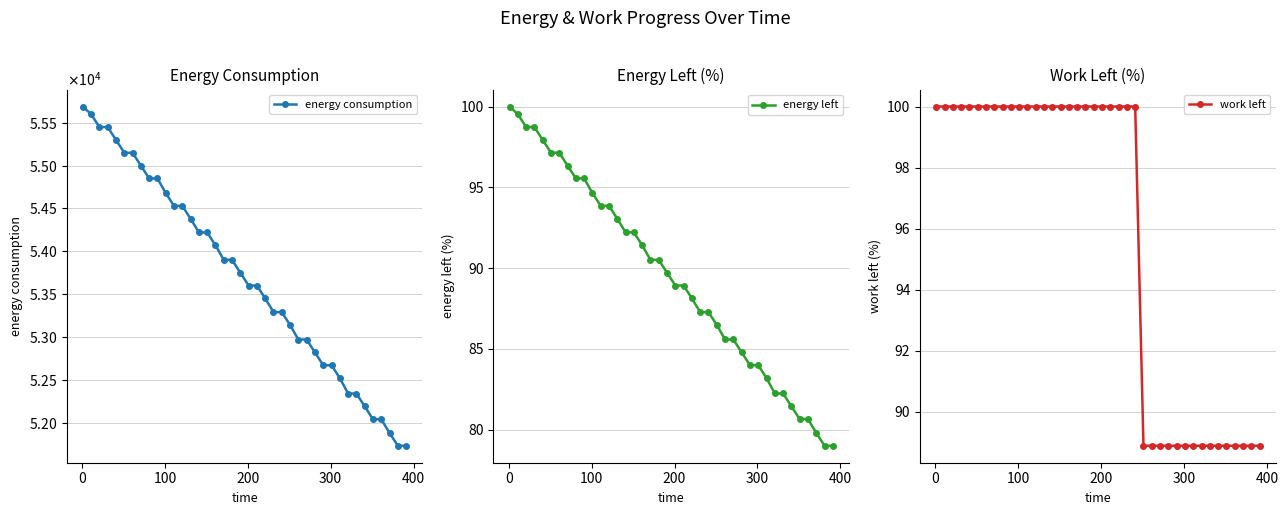

What is the minimum value for energy left?

79.0